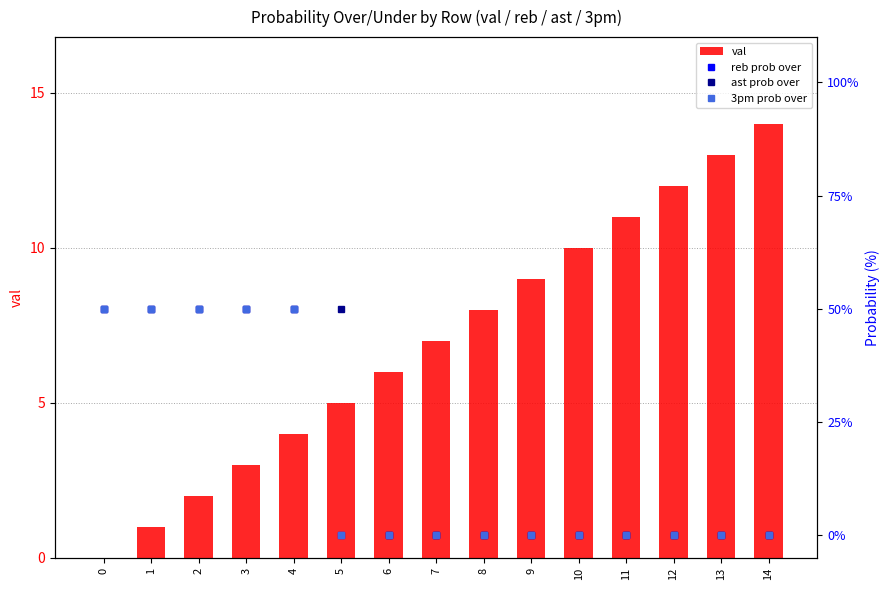

List the labels in order of 3pm prob over value, largest first.

0, 1, 2, 3, 4, 5, 6, 7, 8, 9, 10, 11, 12, 13, 14